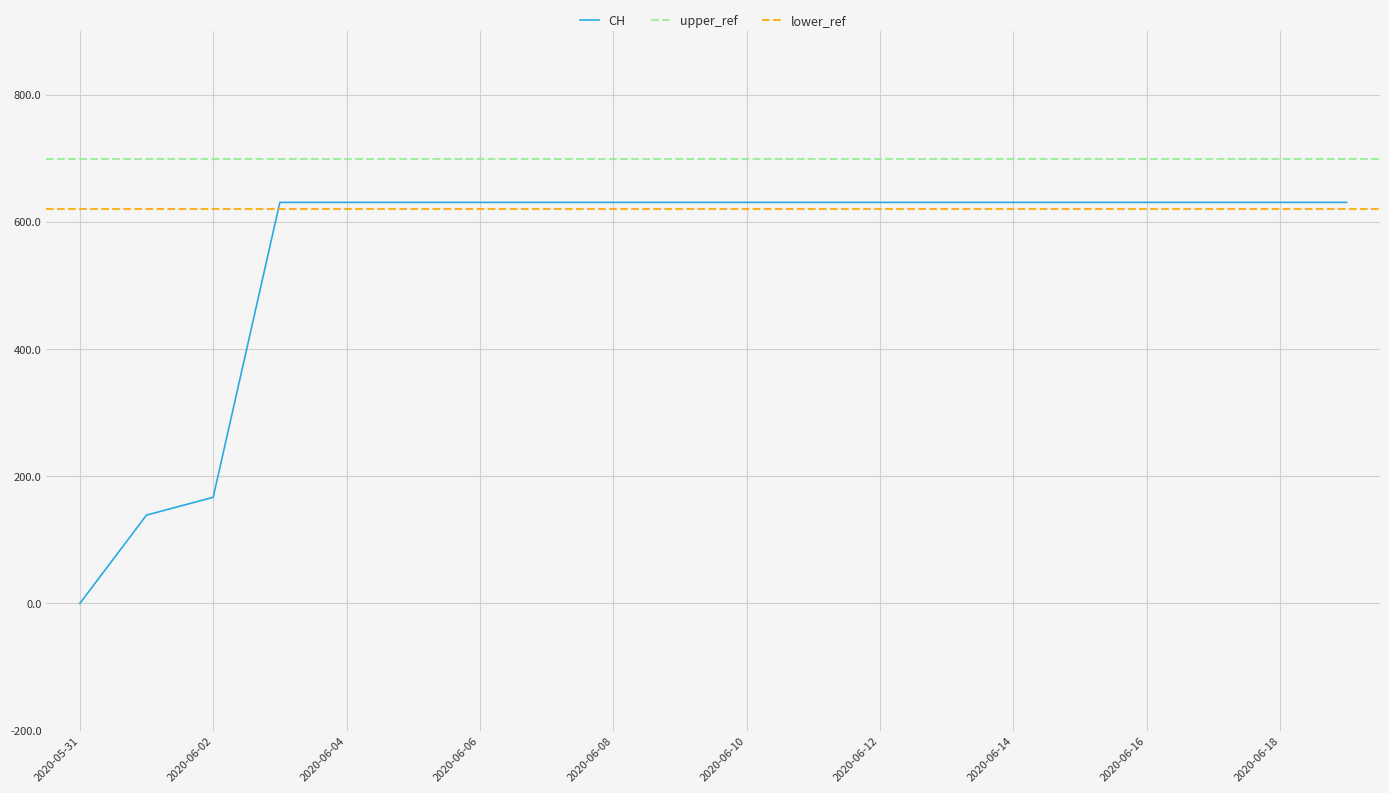

Reading left to right, transcribe all the data shown in this chart.

0	139	167	631	631	631	631	631	631	631	631	631	631	631	631	631	631	631	631	631